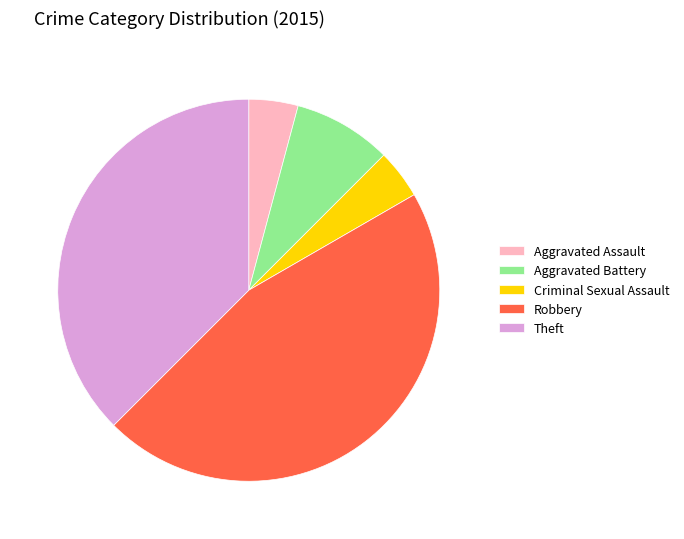

Which category has the biggest portion of the pie?

Robbery